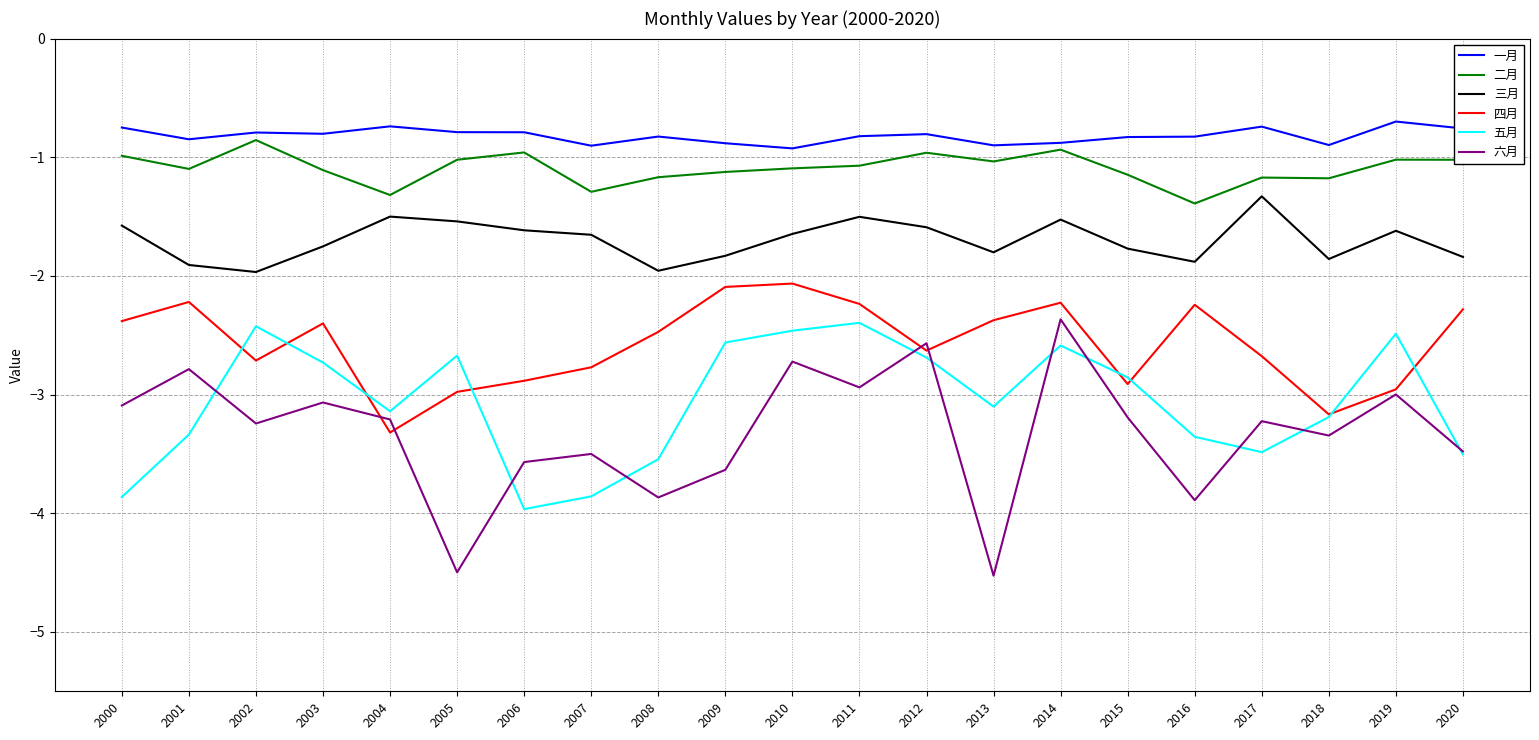

True or false: 三月 and 六月 cross at least once.

False